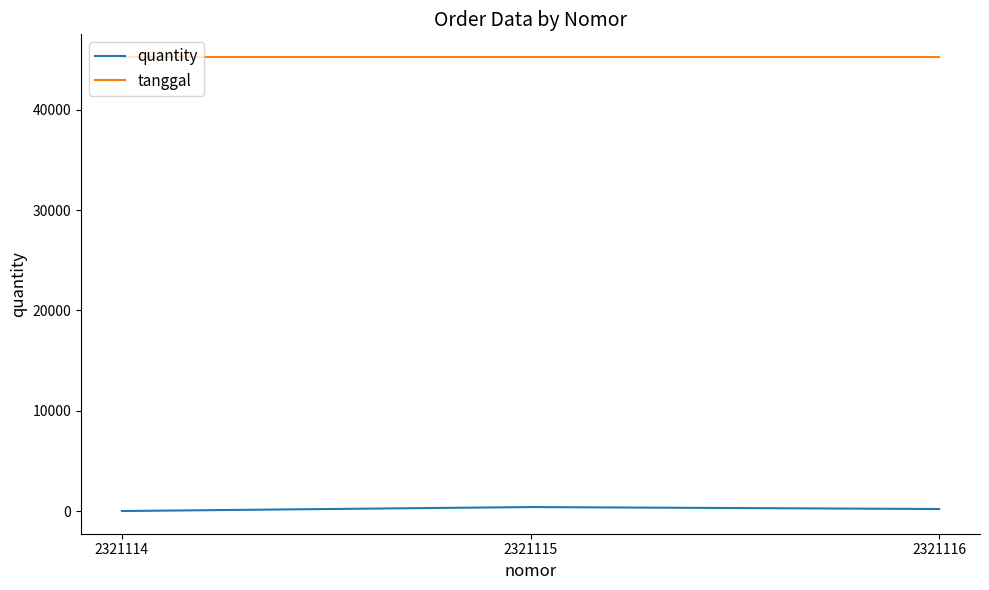

What is the greatest value displayed?

45255